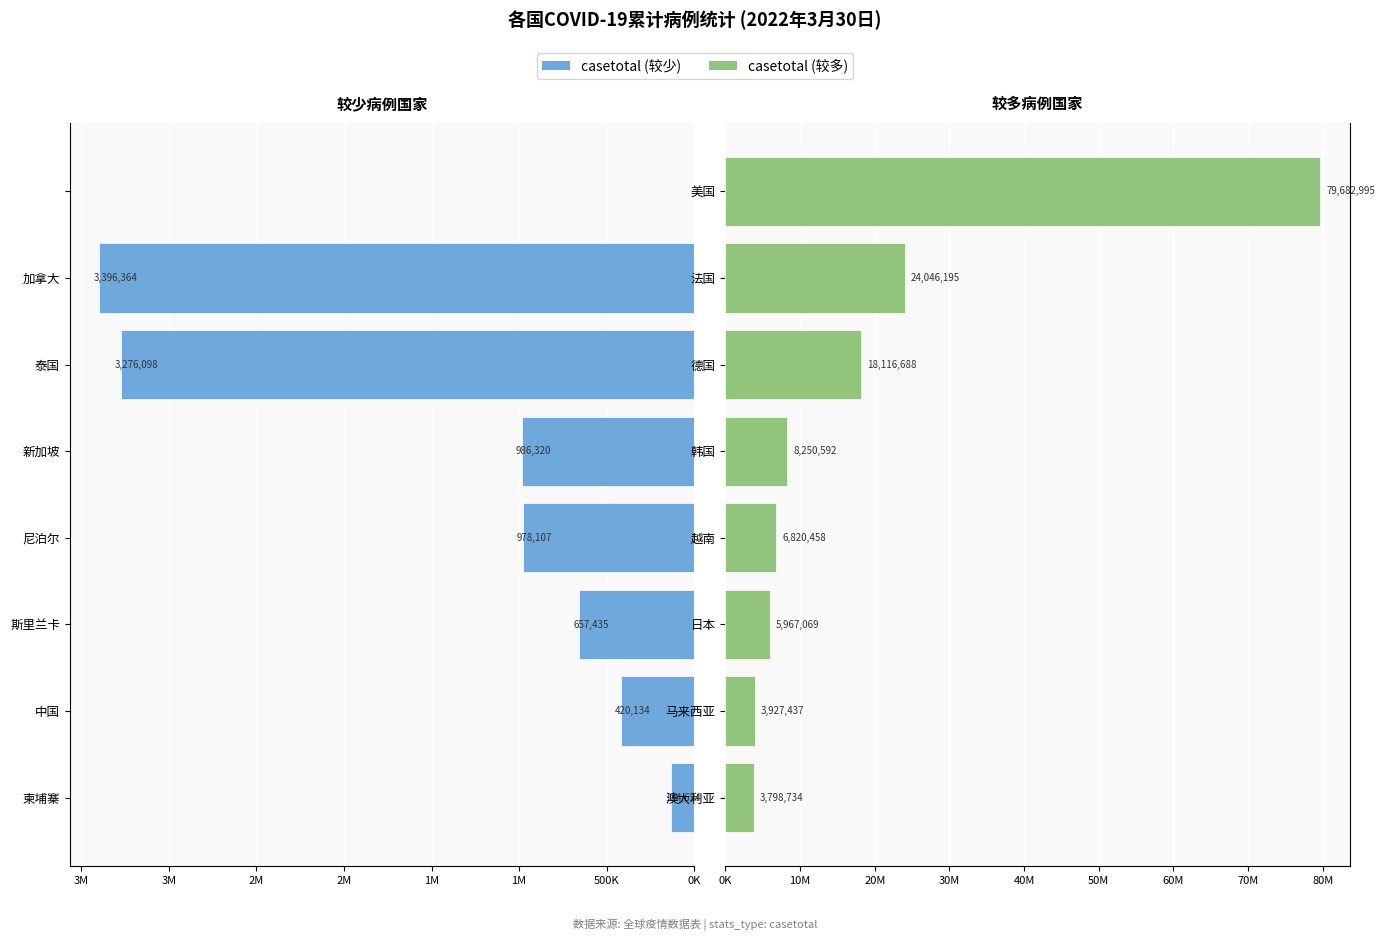

Are the bars grouped side by side (vs. stacked)?

Yes